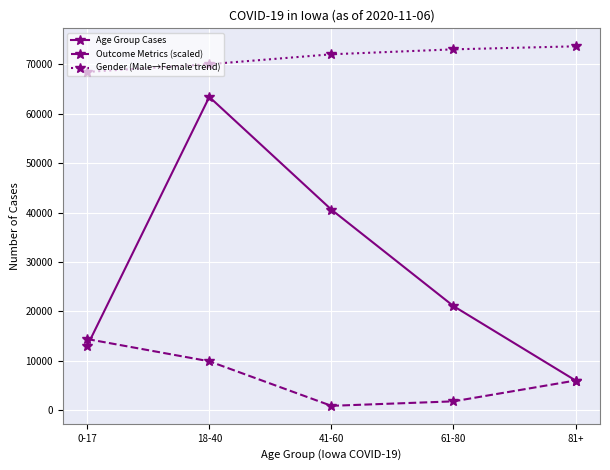

How many data points in Gender (Male→Female trend) are less than 72000?

2